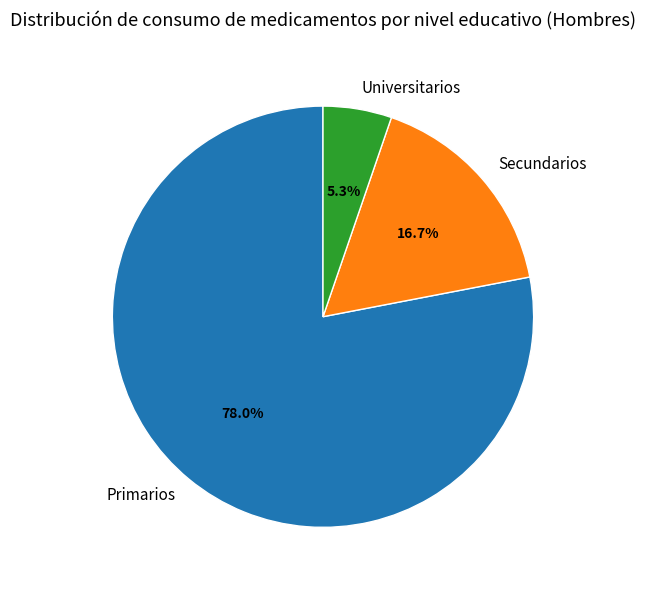

Rank the categories by value from lowest to highest.

Universitarios, Secundarios, Primarios